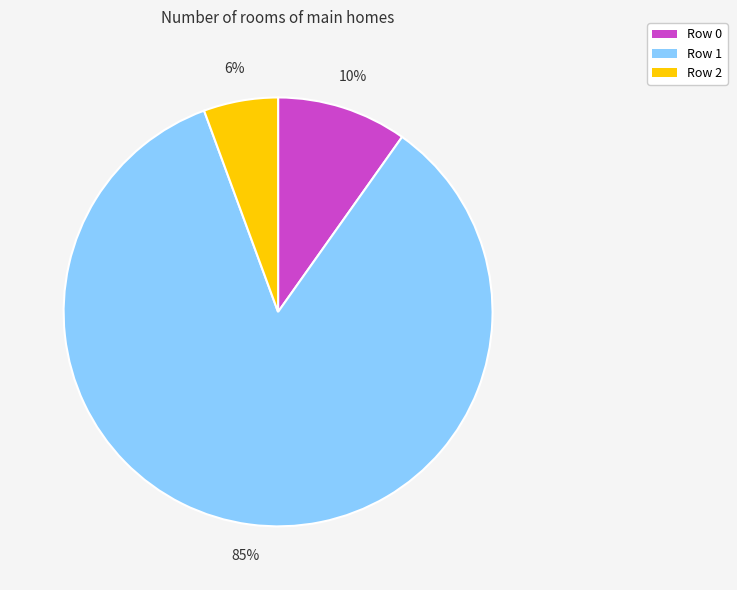

Between Row 2 and Row 0, which is larger?

Row 0